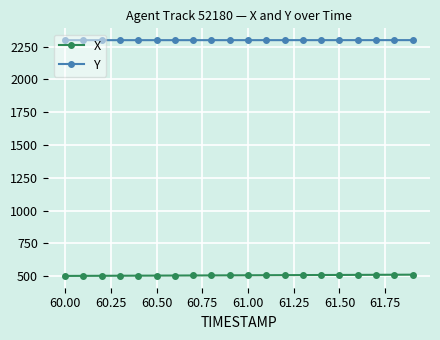

What is the difference between the maximum and minimum values in the X series?

9.5